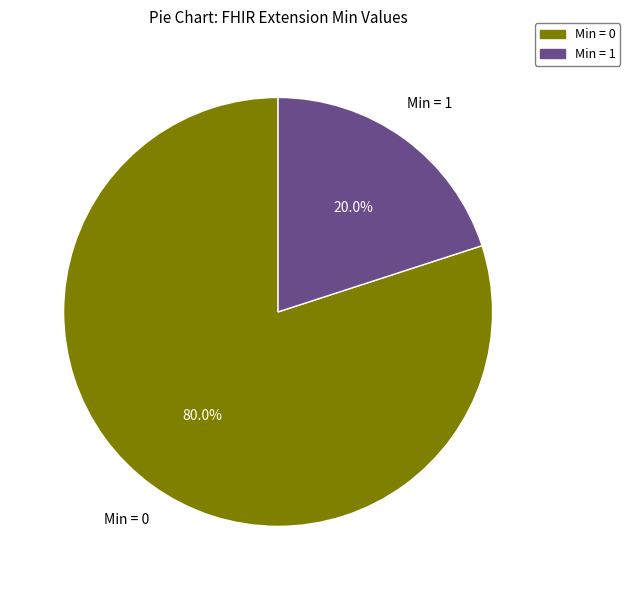

Is there any slice that represents more than half of the pie?

Yes